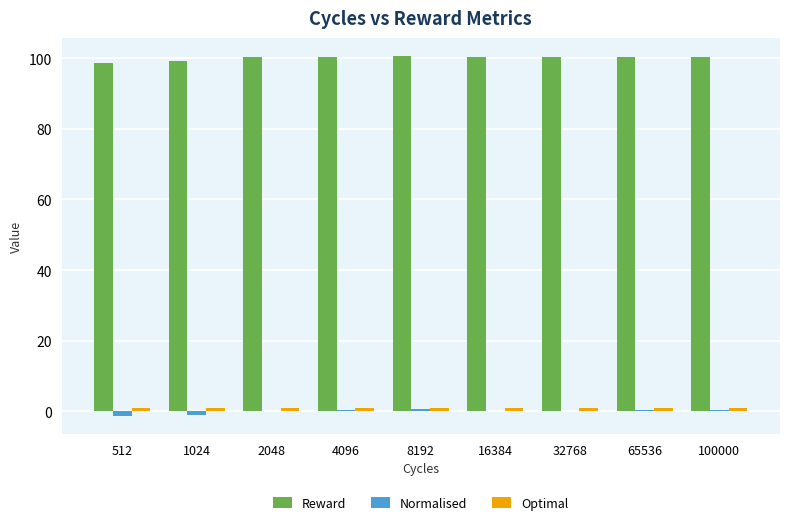

What is the highest value of the Normalised series?

0.6